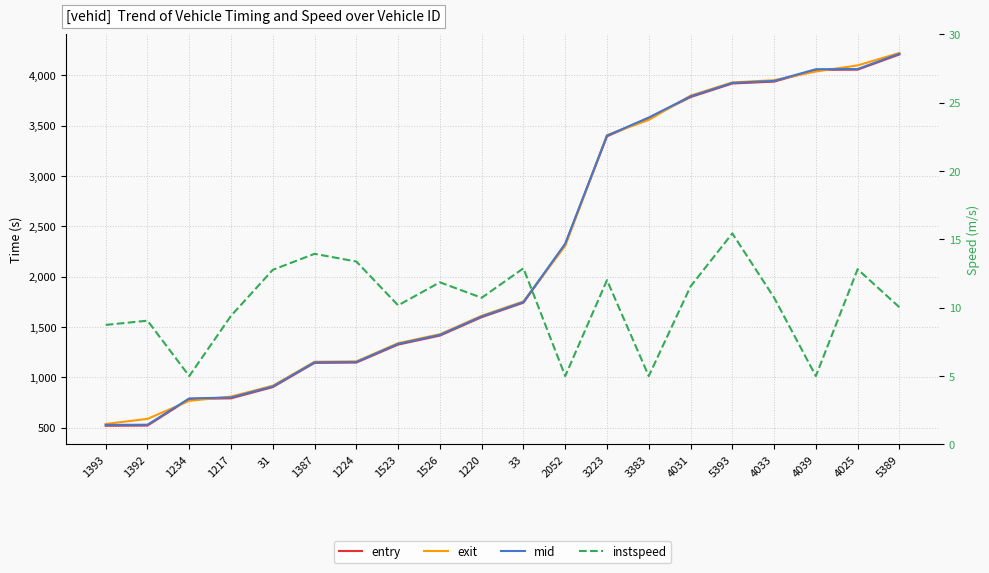

What is the difference between the maximum and minimum values in the instspeed series?

10.4